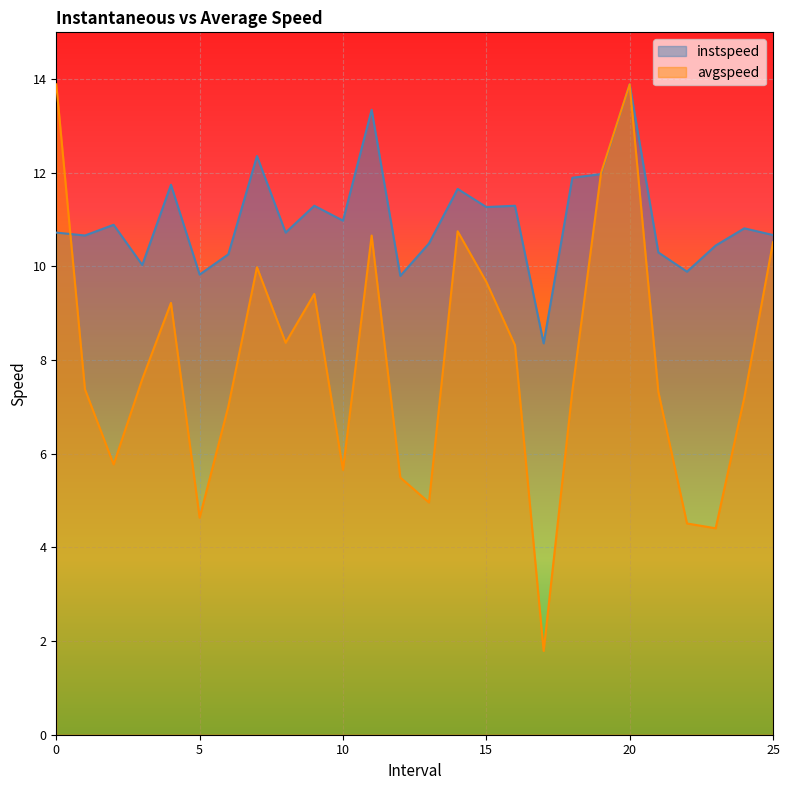

What is the total value across all series at 20?

27.8